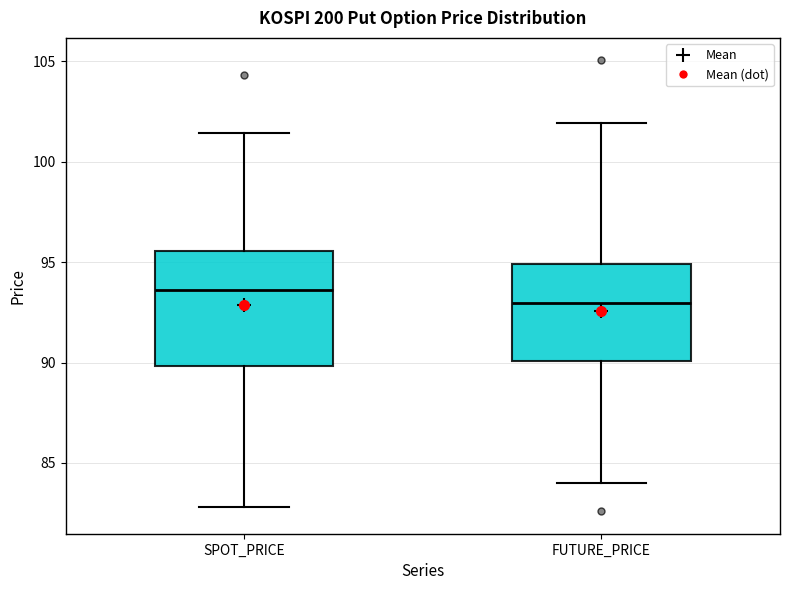

Which box's median line is the lowest?

FUTURE_PRICE